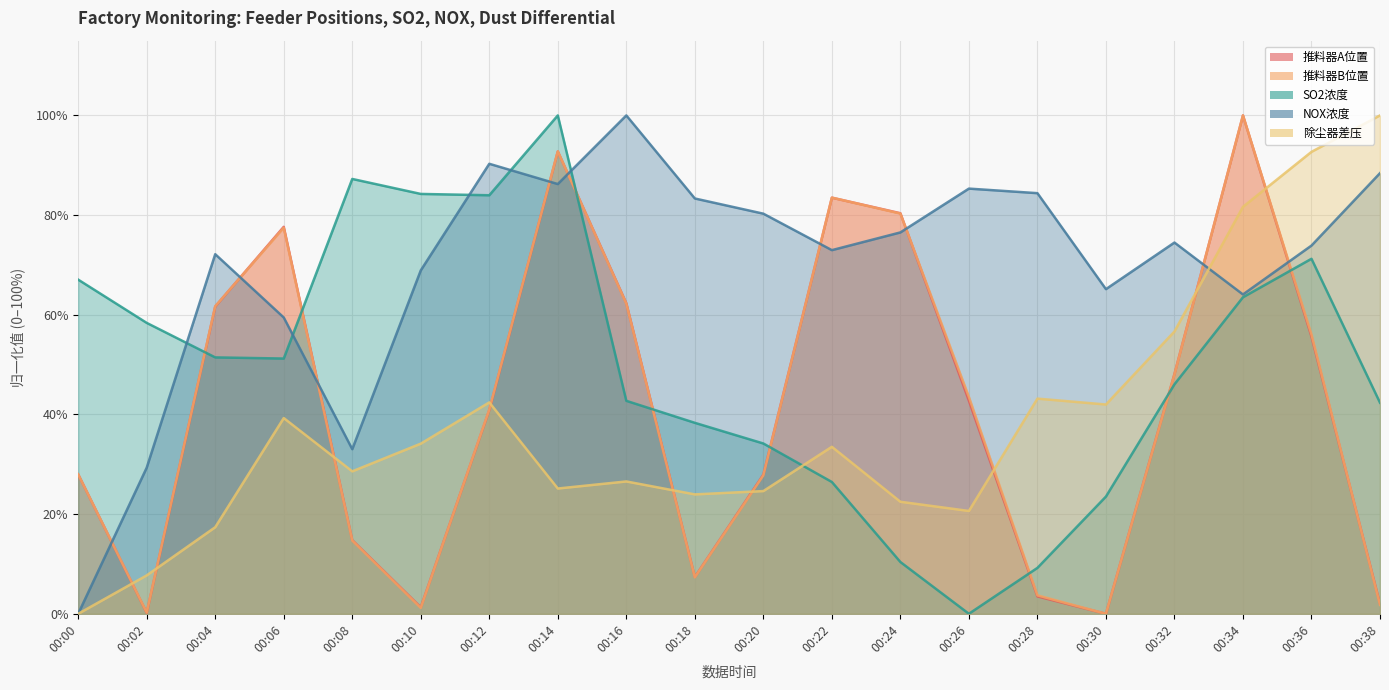

Reading right to left, list all the values displayed in this chart.

推料器A位置: 00:38=2.0	00:36=55.6	00:34=100.0	00:32=48.1	00:30=0.0	00:28=3.5	00:26=42.7	00:24=80.4	00:22=83.5	00:20=27.9	00:18=7.4	00:16=62.3	00:14=92.8	00:12=40.9	00:10=1.3	00:08=14.8	00:06=77.6	00:04=61.7	00:02=0.2	00:00=28.0
推料器B位置: 00:38=1.8	00:36=56.0	00:34=100.0	00:32=48.0	00:30=0.0	00:28=3.7	00:26=43.5	00:24=80.3	00:22=83.5	00:20=27.8	00:18=7.3	00:16=62.2	00:14=92.8	00:12=41.0	00:10=1.2	00:08=14.7	00:06=77.5	00:04=61.7	00:02=0.2	00:00=28.0
SO2浓度: 00:38=42.4	00:36=71.2	00:34=63.5	00:32=46.0	00:30=23.5	00:28=9.2	00:26=0.0	00:24=10.4	00:22=26.4	00:20=34.2	00:18=38.3	00:16=42.7	00:14=100.0	00:12=84.0	00:10=84.2	00:08=87.3	00:06=51.2	00:04=51.4	00:02=58.4	00:00=67.0
NOX浓度: 00:38=88.4	00:36=73.9	00:34=64.1	00:32=74.5	00:30=65.1	00:28=84.4	00:26=85.3	00:24=76.5	00:22=73.0	00:20=80.3	00:18=83.3	00:16=100.0	00:14=86.2	00:12=90.3	00:10=68.9	00:08=33.0	00:06=59.5	00:04=72.2	00:02=29.3	00:00=0.0
除尘器差压: 00:38=100.0	00:36=92.7	00:34=81.7	00:32=56.6	00:30=42.0	00:28=43.2	00:26=20.6	00:24=22.5	00:22=33.5	00:20=24.6	00:18=24.0	00:16=26.6	00:14=25.1	00:12=42.4	00:10=34.1	00:08=28.6	00:06=39.3	00:04=17.4	00:02=7.7	00:00=0.0